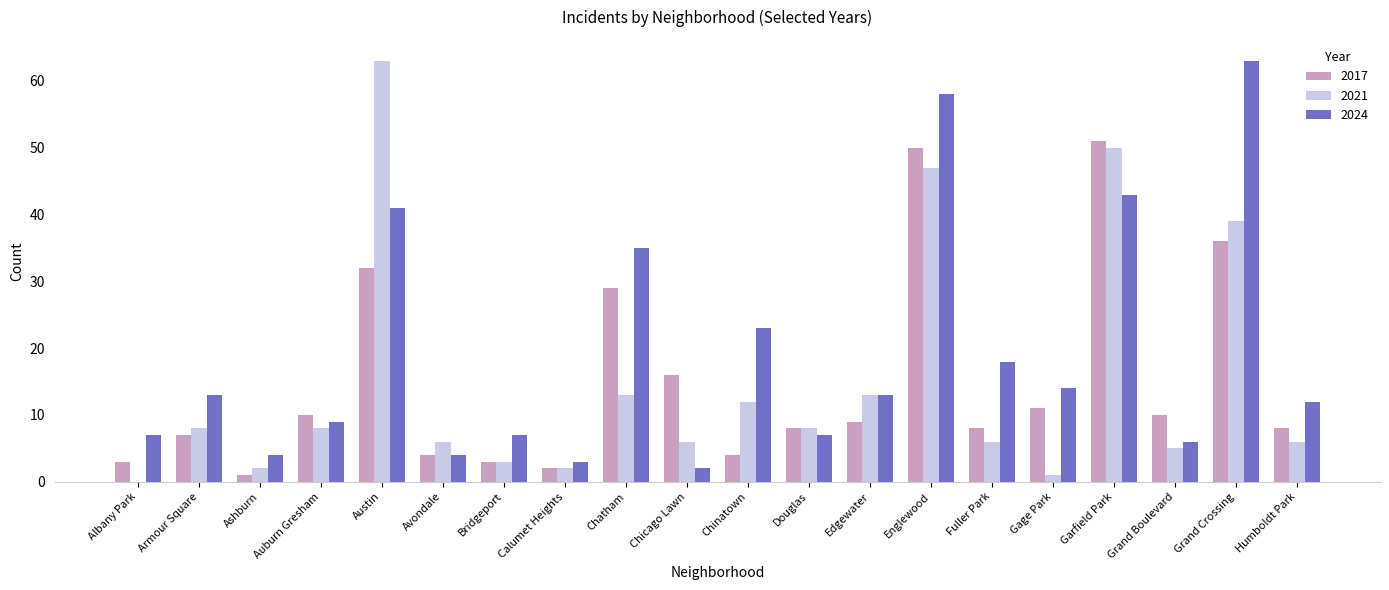

What is the total value across all series at Fuller Park?

32